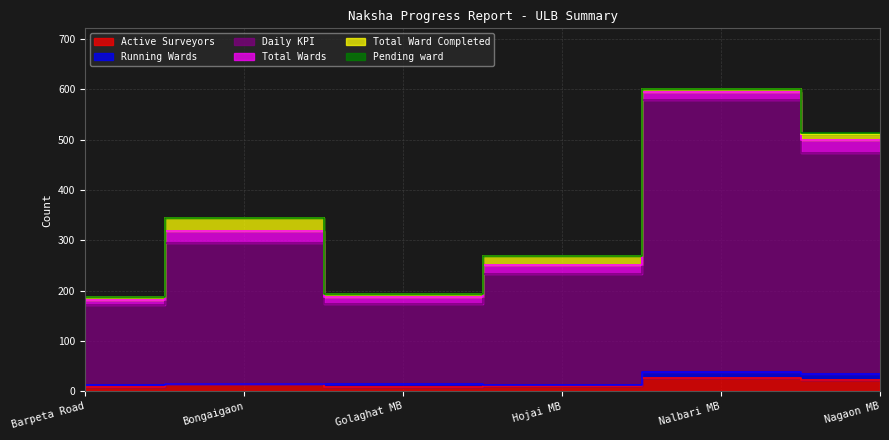

What is the value of the Pending ward point at the 3rd from the left?

1